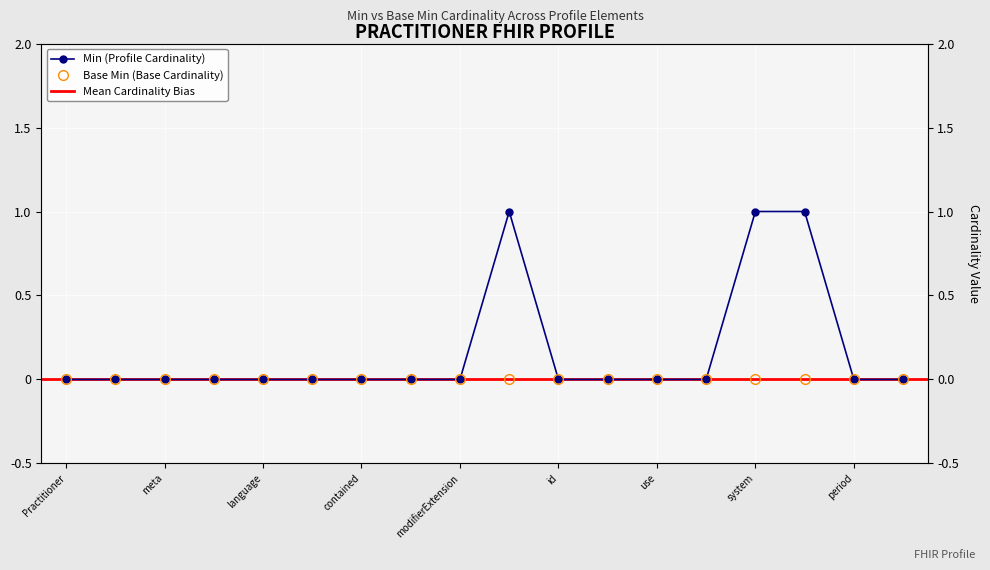

Reading left to right, extract all data points from this chart.

0	0	0	0	0	0	0	0	0	1	0	0	0	0	1	1	0	0